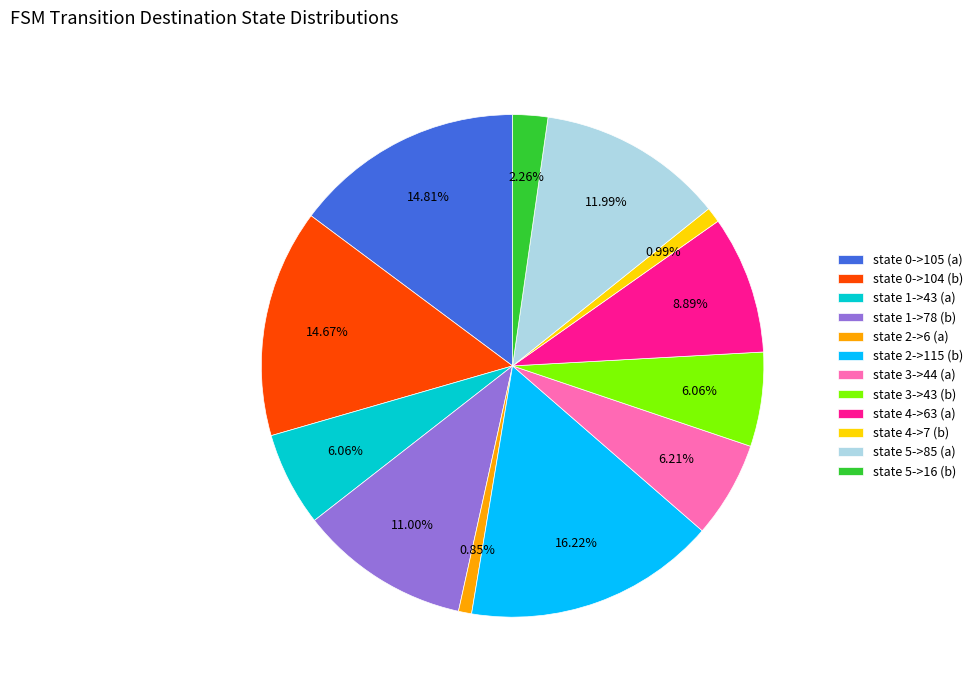

Between state 2->115 (b) and state 0->104 (b), which is larger?

state 2->115 (b)